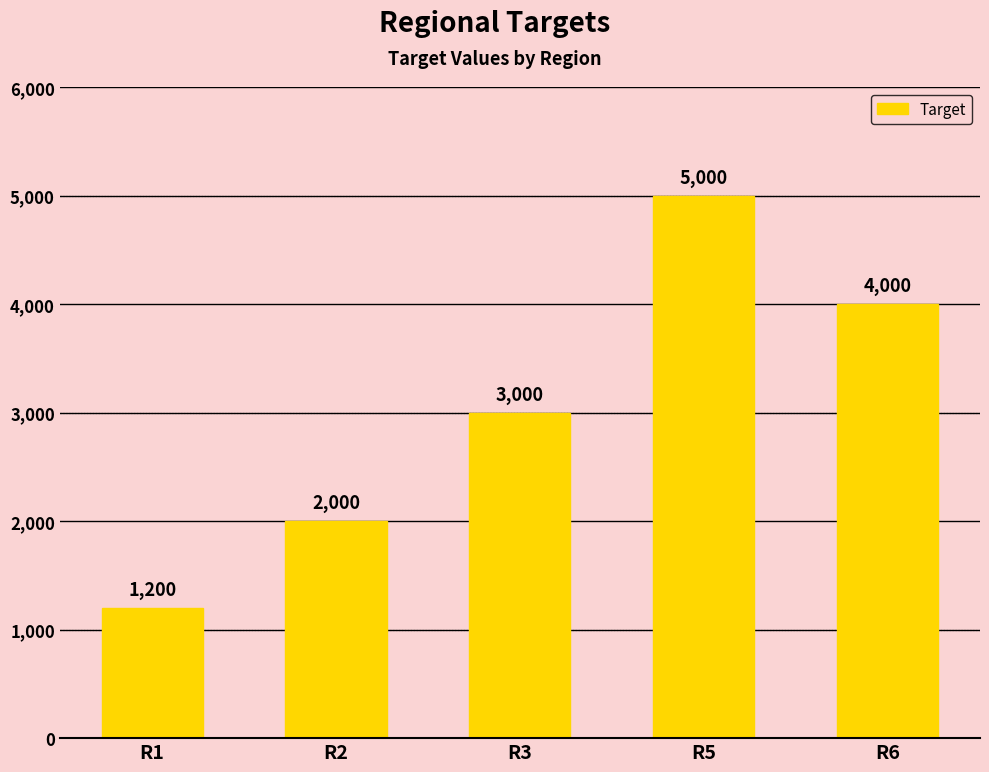

List the labels in order of value, largest first.

R5, R6, R3, R2, R1